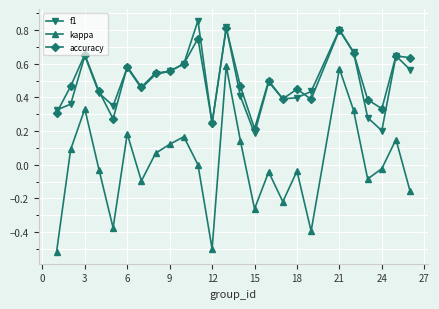

In kappa, how many points are lower than both neighbors (excluding endpoints)?

7